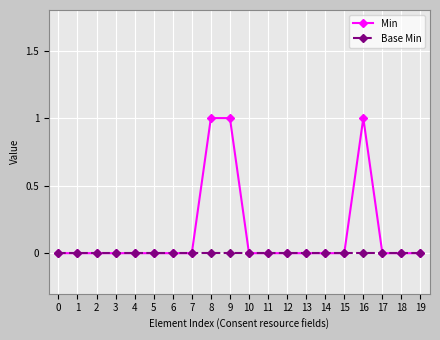

List the series in order of their peak value, lowest first.

Base Min, Min